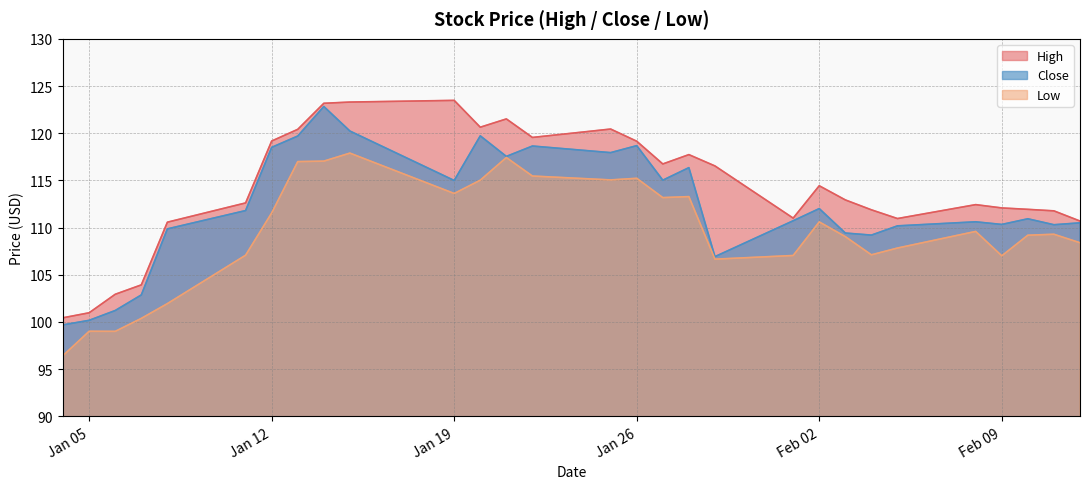

Which series has the largest range (max minus min)?

Close